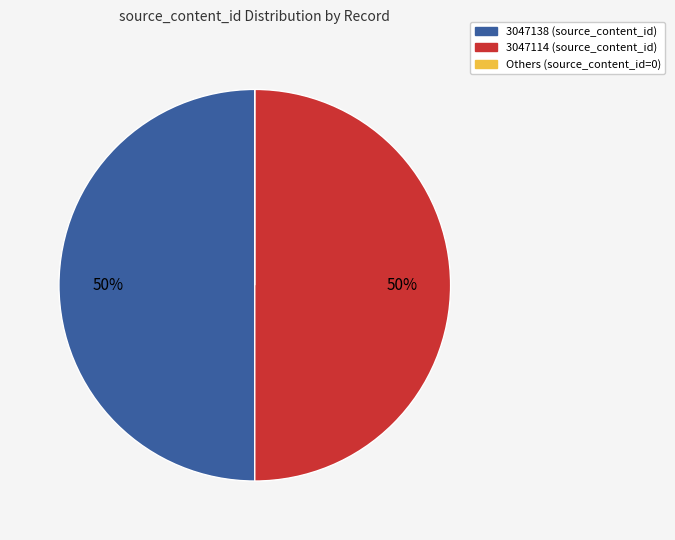

To the nearest percent, what is the average slice percentage?

33%